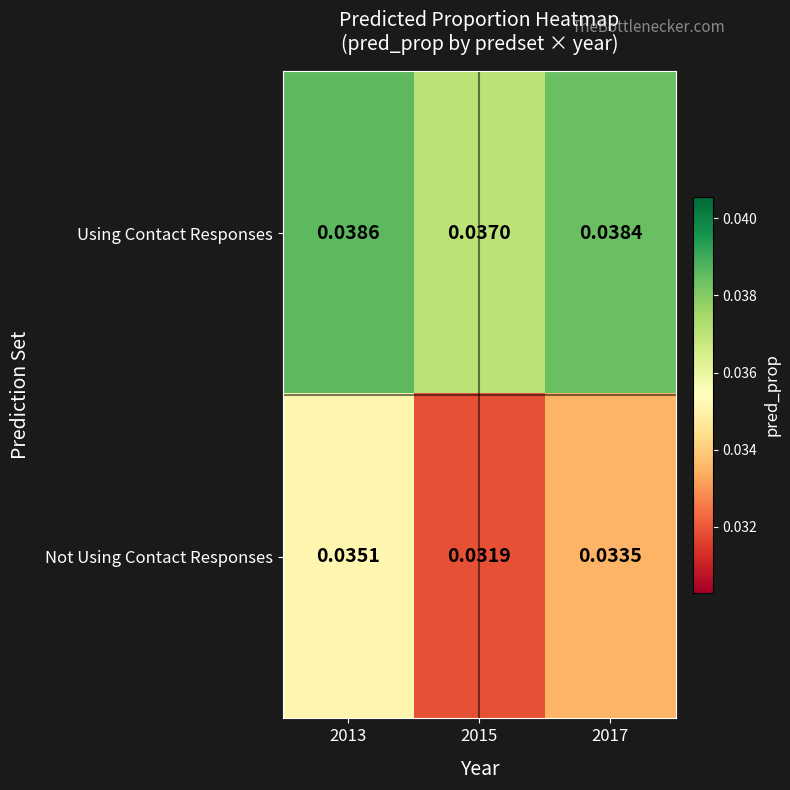

Rank the series by their maximum value, from highest to lowest.

Using Contact Responses, Not Using Contact Responses